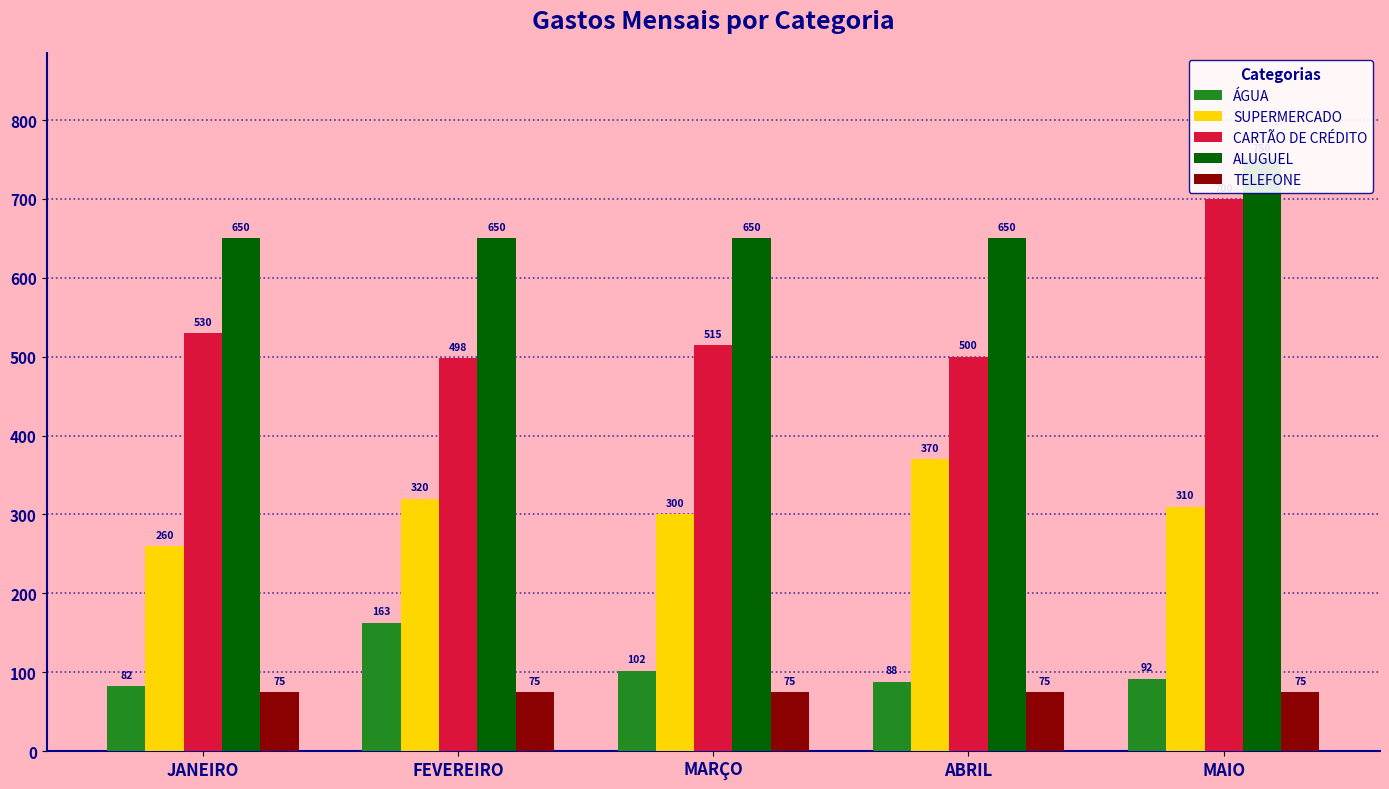

At which category is the sum across all series the highest?

MAIO